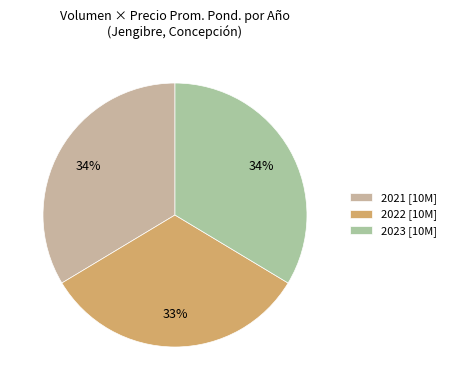

Count the number of slices in the pie.

3